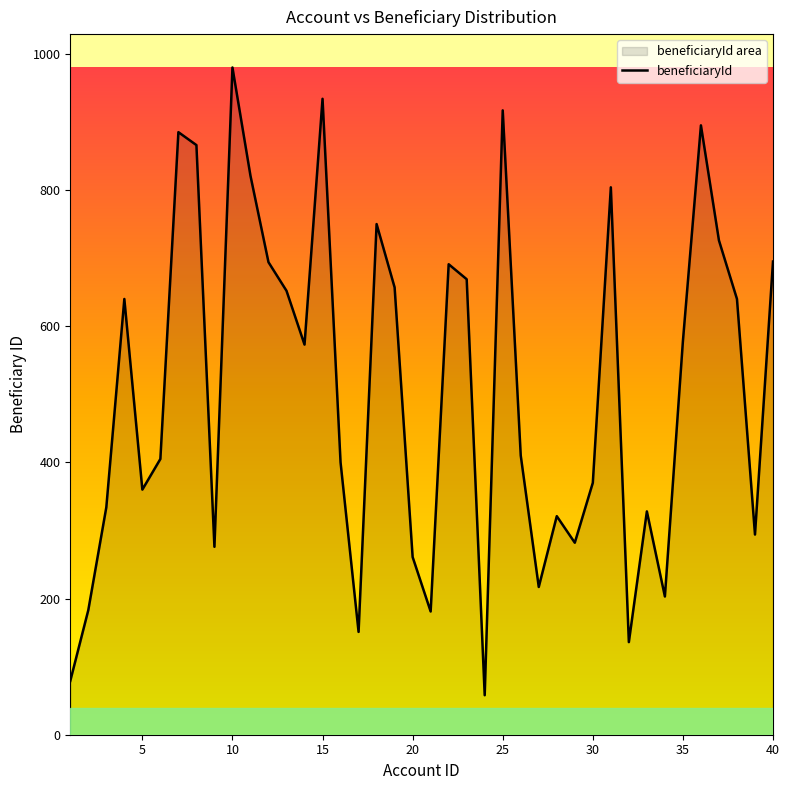

Does the chart display data point markers on the line(s)?

No